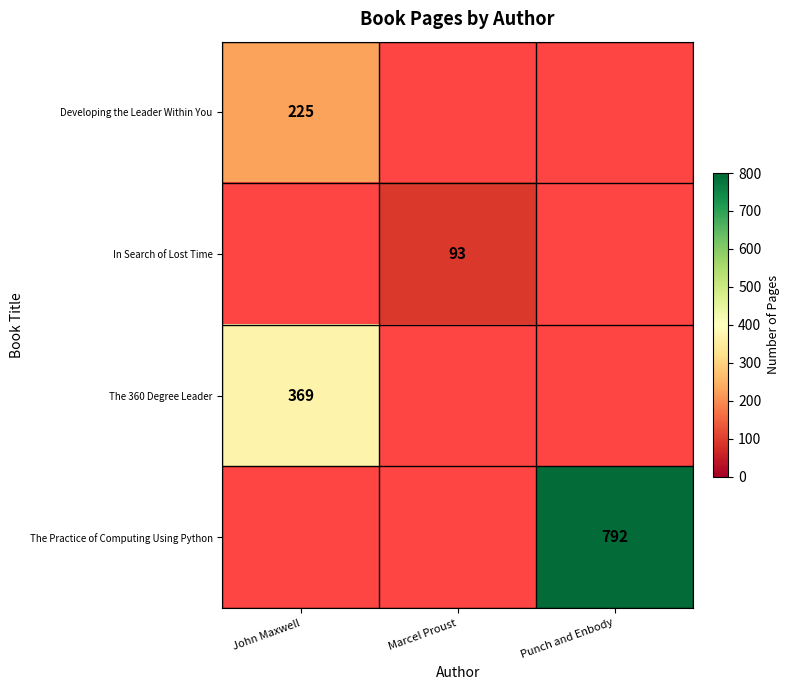

At which category does the chart reach its peak across all series?

Punch and Enbody